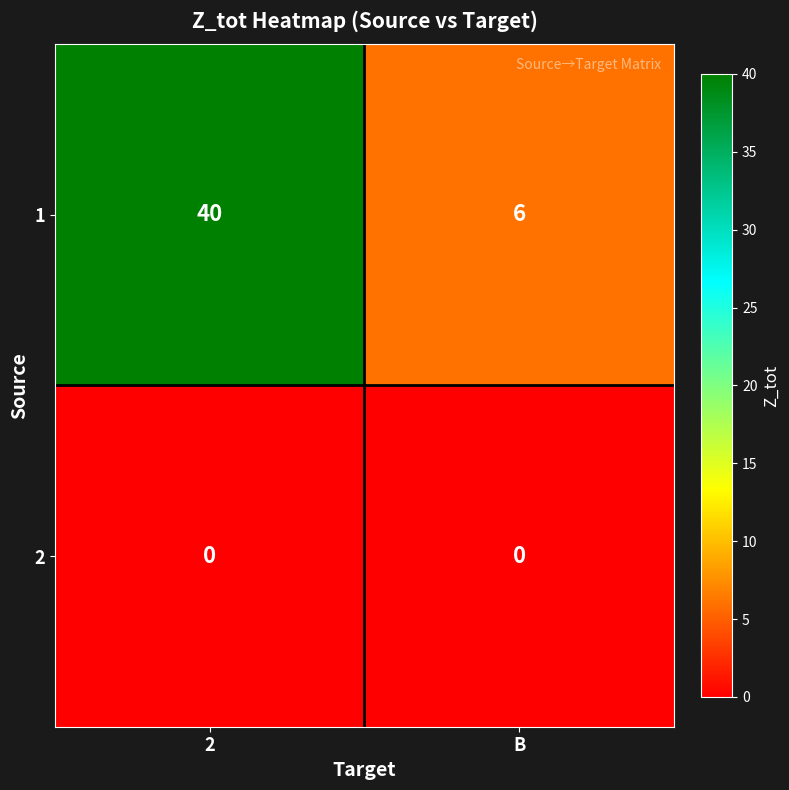

Read the 1 value at B, to the nearest 10.

10